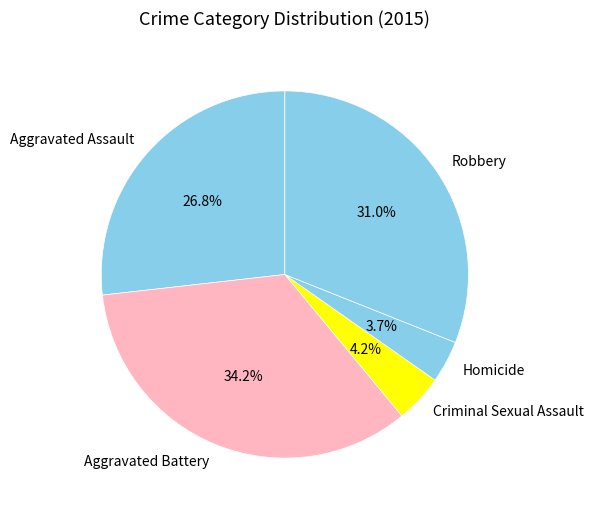

Approximately how many times larger is the value at Robbery compared to Aggravated Battery?

0.9